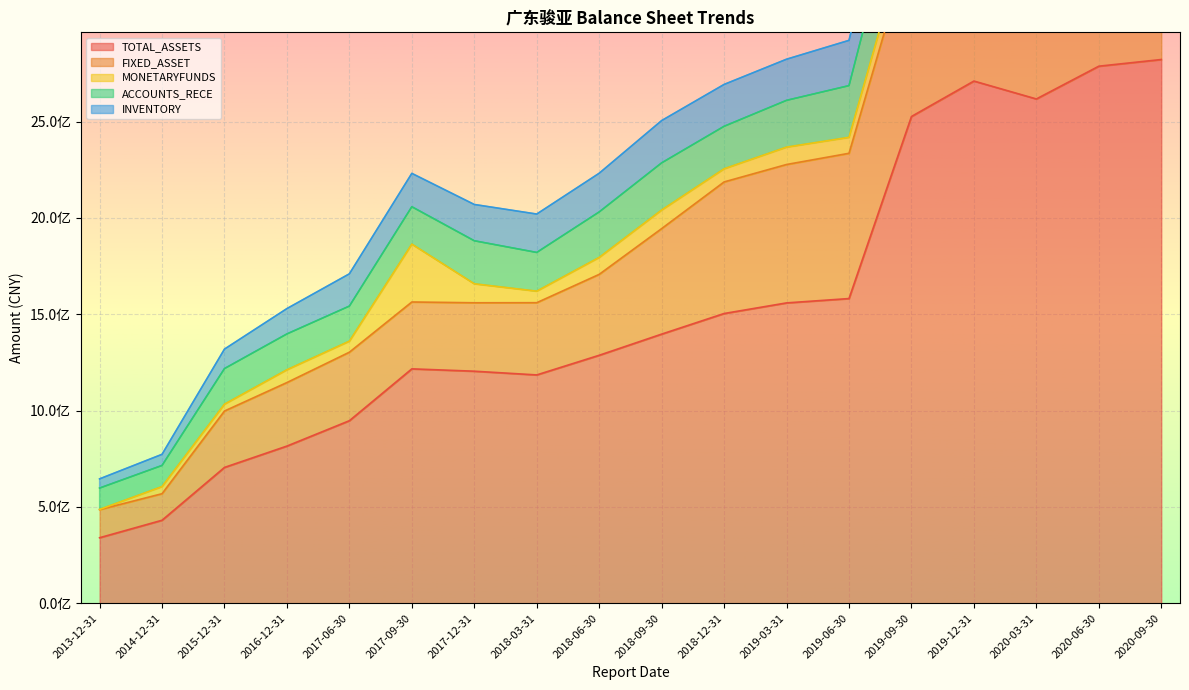

At which label does FIXED_ASSET reach its minimum?

2014-12-31